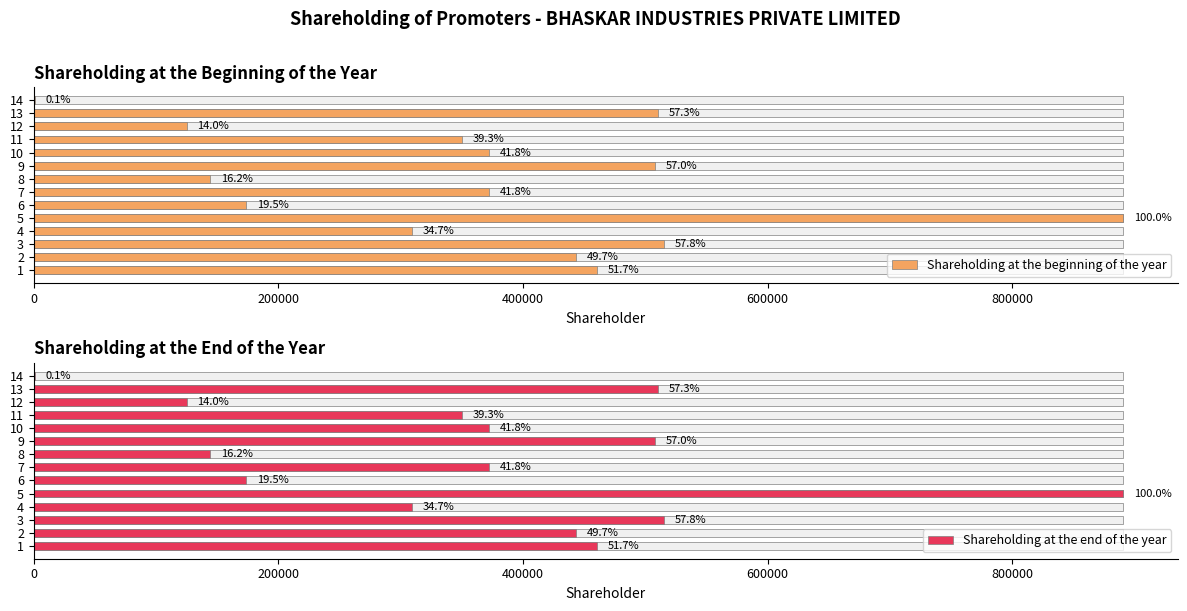

How many values in the Shareholding at the end of the year series exceed 372263?

6